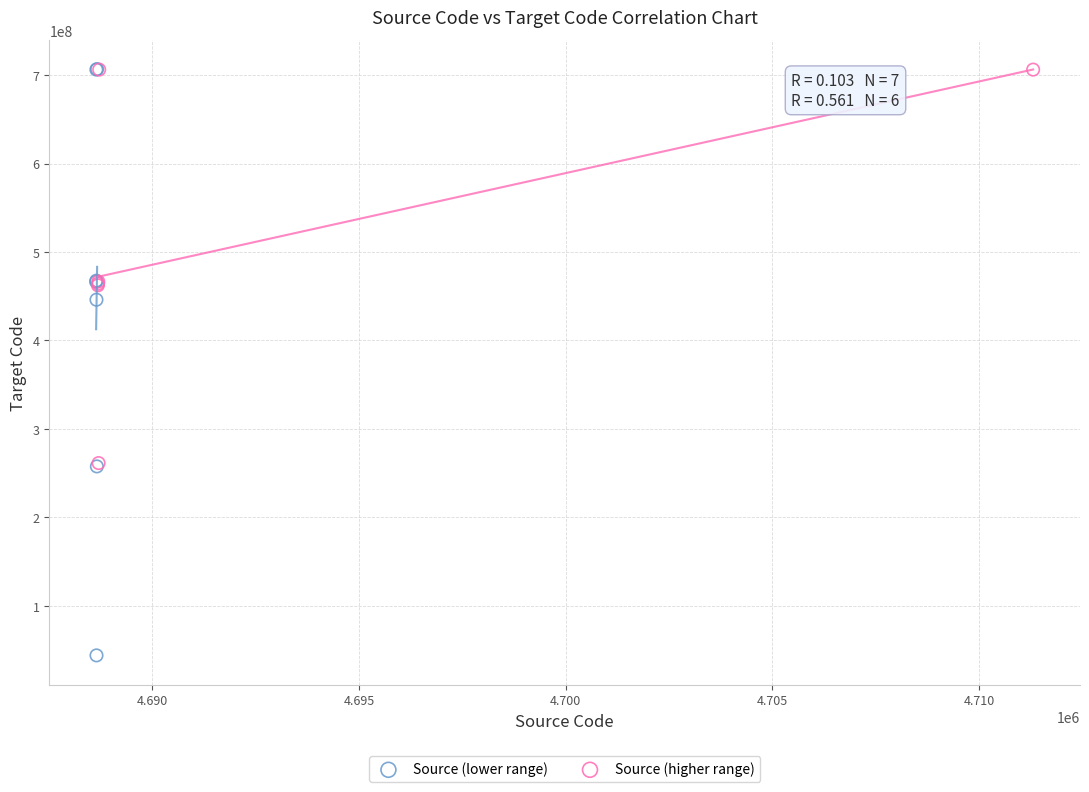

Which series reaches the minimum Y coordinate?

Source (lower range)